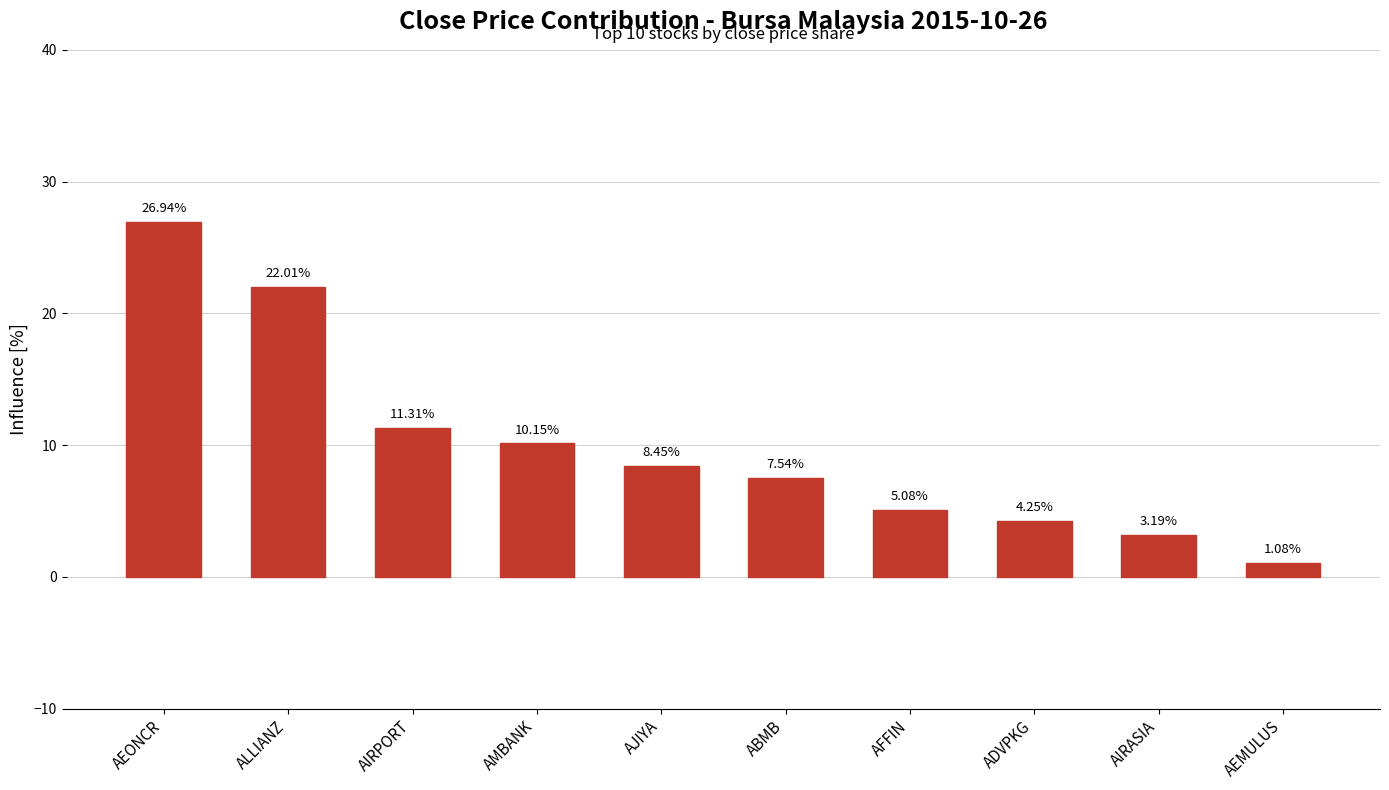

At which category does the chart reach its peak across all series?

AEONCR